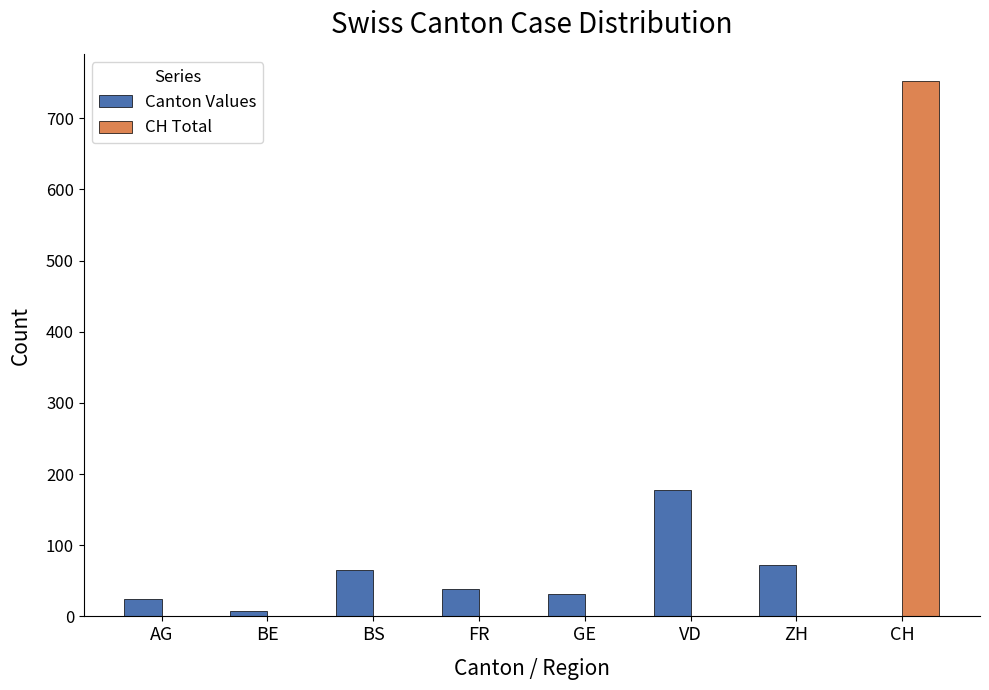

At which label does CH Total reach its peak?

CH